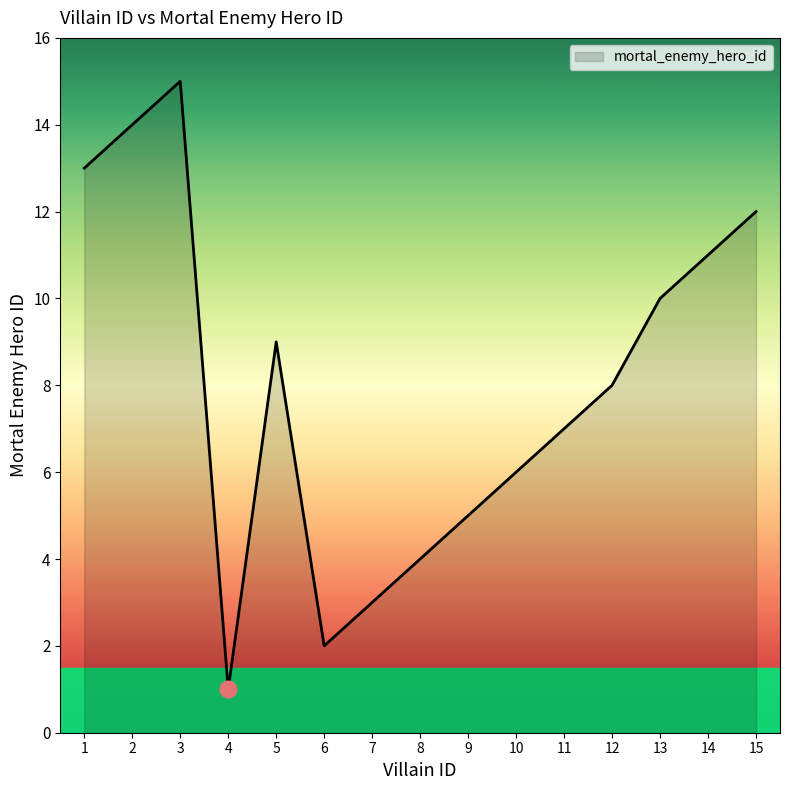

What is the average value?

8